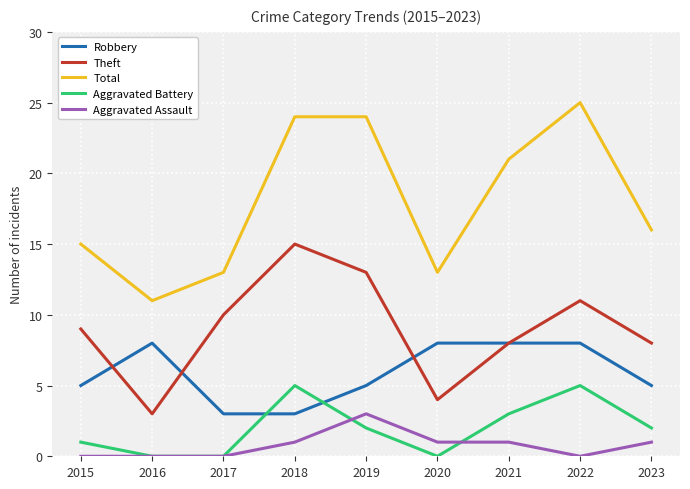

Which series has the widest spread of values?

Total